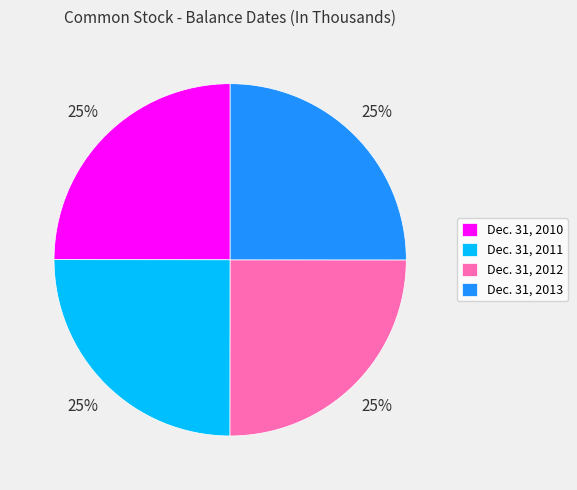

True or false: Dec. 31, 2010 accounts for 33% of the total.

False